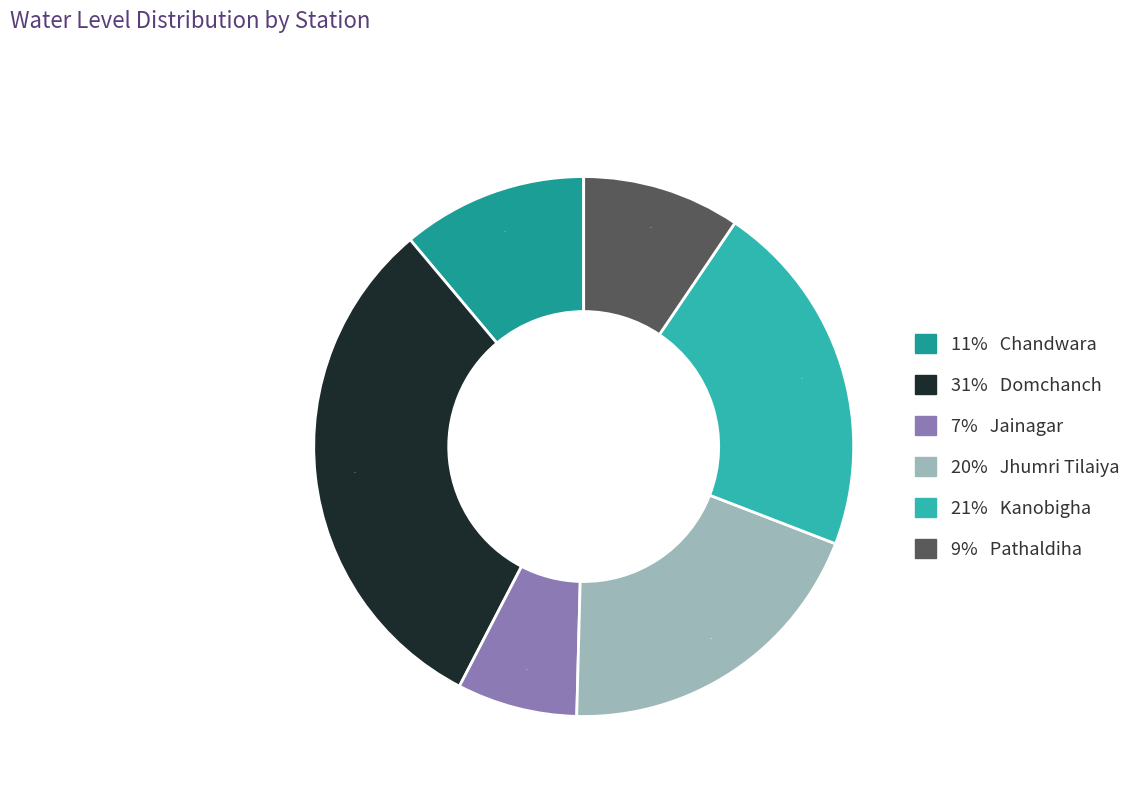

To the nearest percent, what is the average slice percentage?

17%